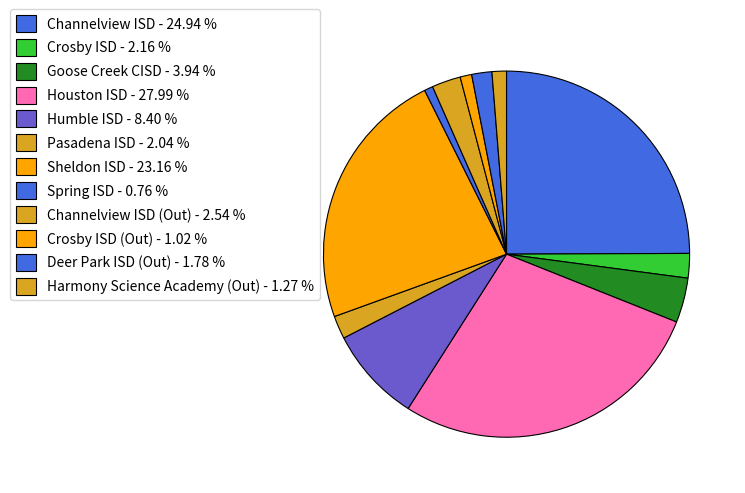

Which slice is the largest?

Houston ISD - 27.99 %